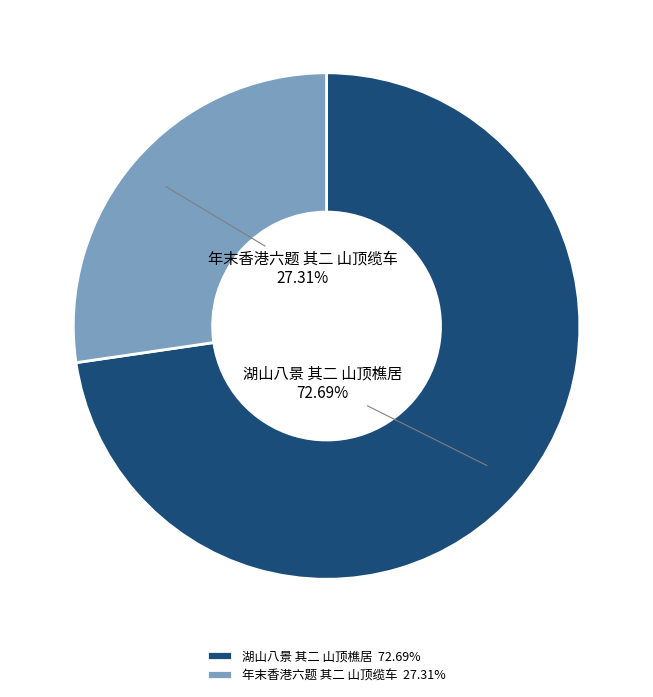

What is the ratio of the value at 年末香港六题 其二 山顶缆车 to the value at 湖山八景 其二 山顶樵居?

0.4